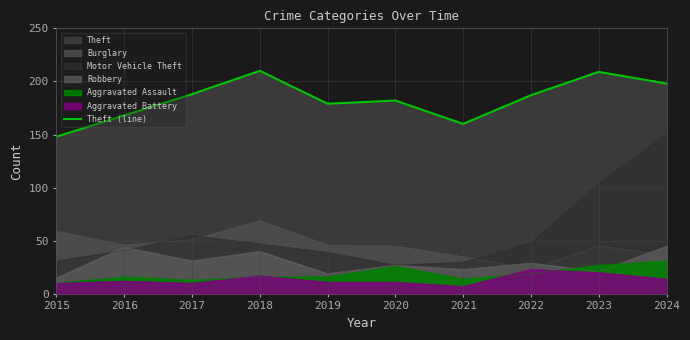

At which label does the data first exceed 187?

2017